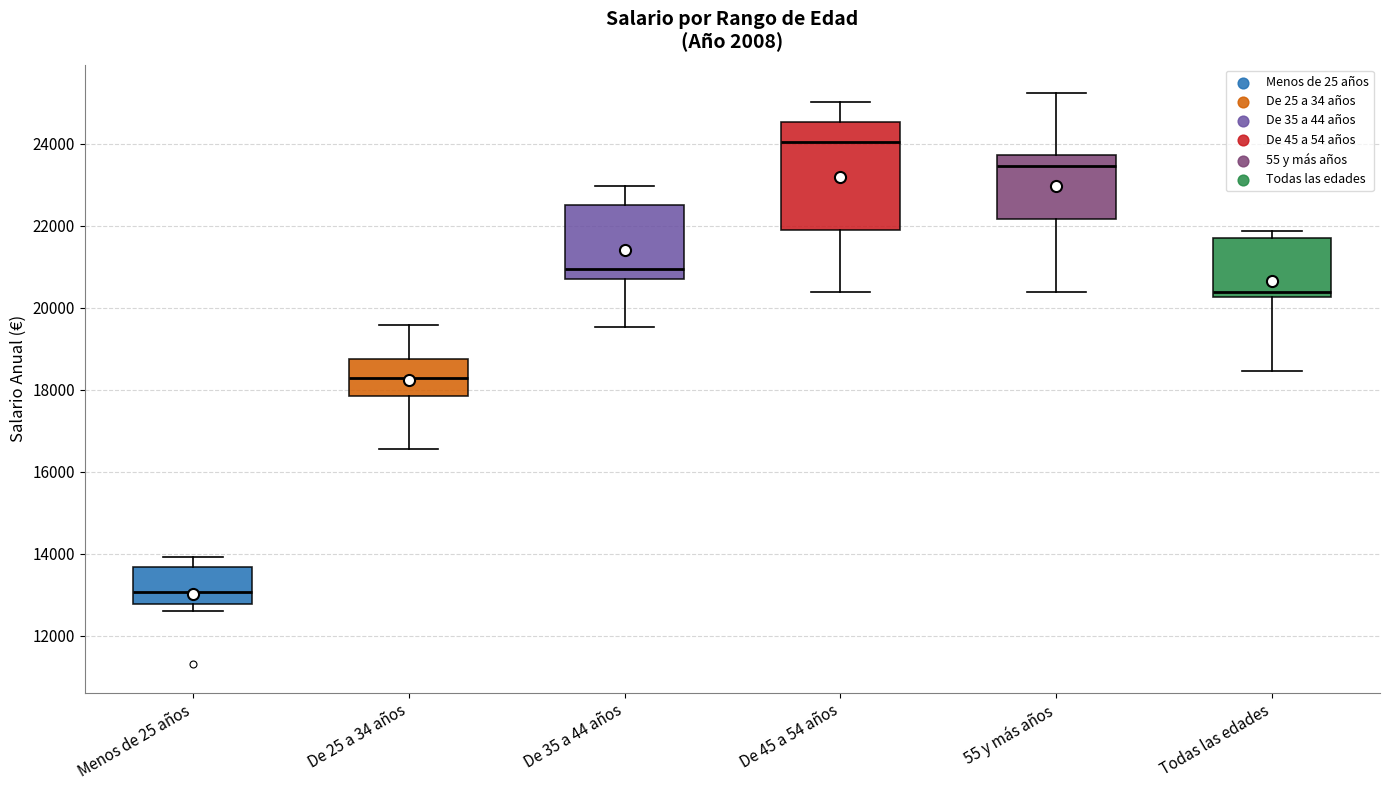

Which box has the lowest median line?

Menos de 25 años